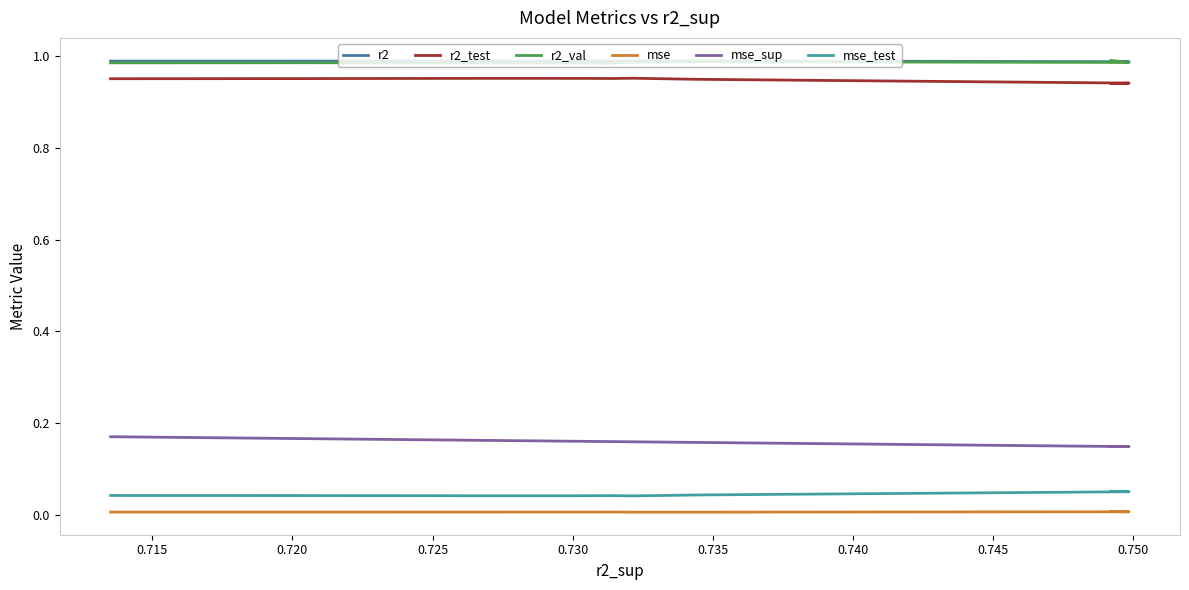

True or false: r2 and r2_test cross at least once.

False